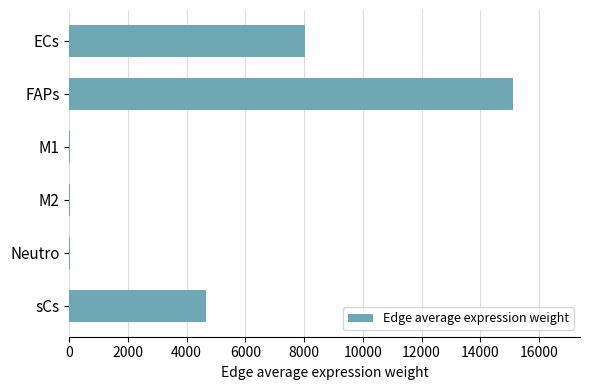

What is the ratio of the value at FAPs to the value at sCs?

3.2